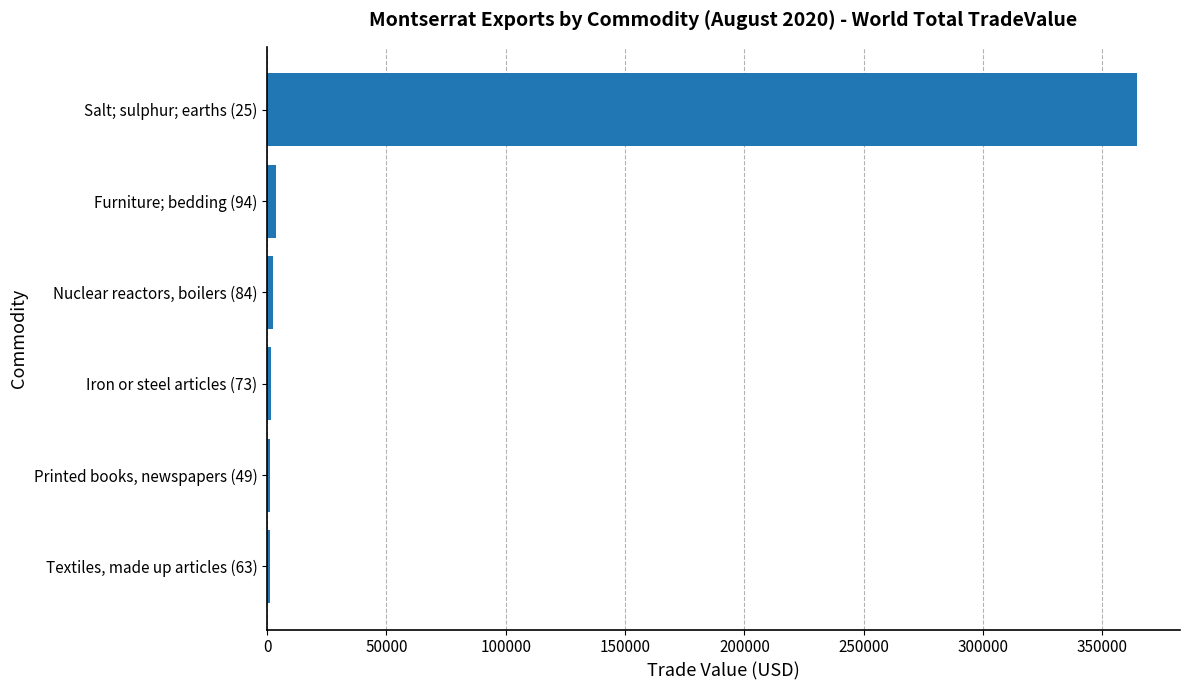

What is the sum of all values?

374905